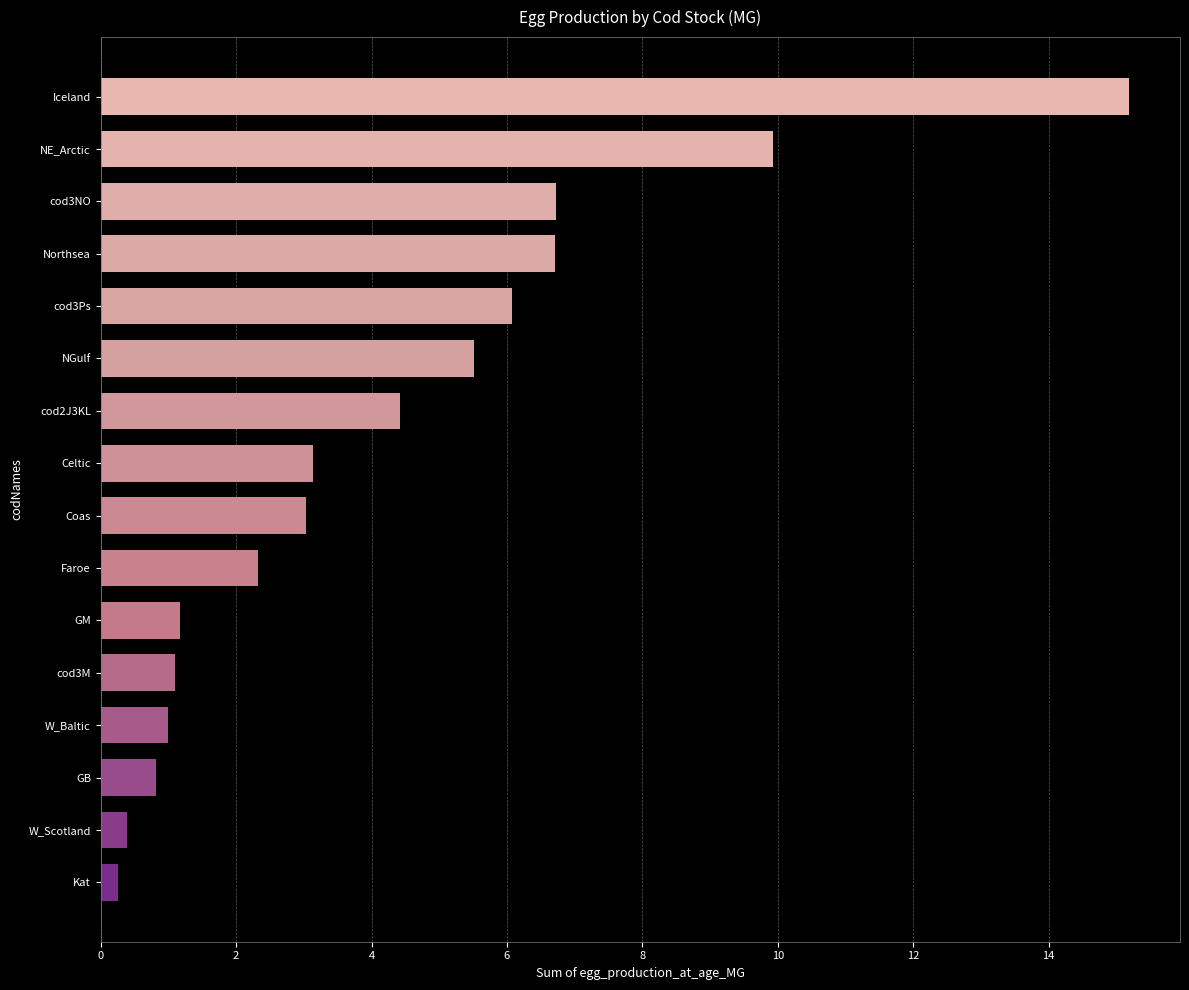

What is the value of the 13th bar from the top?

1.0